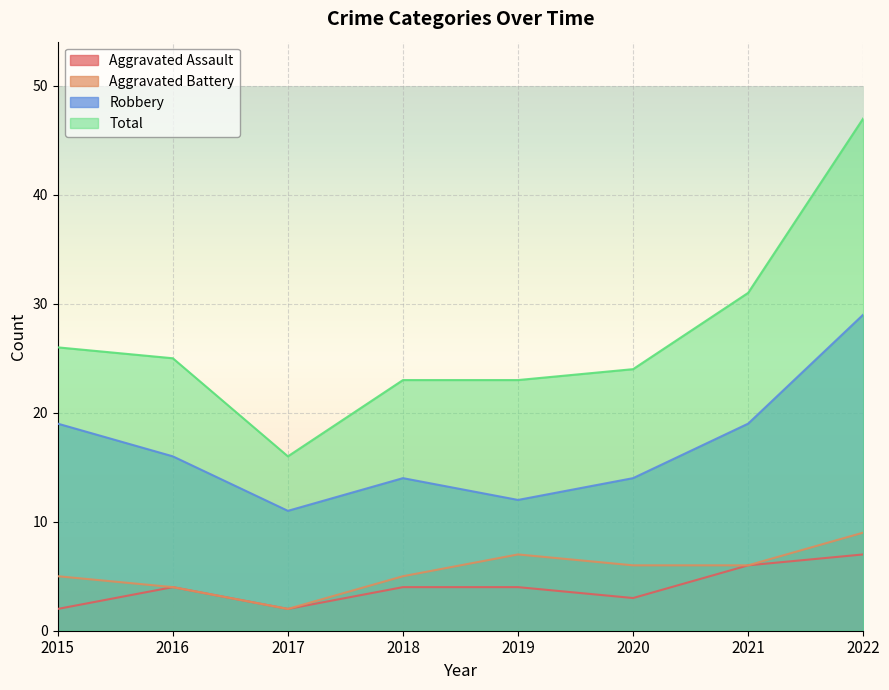

How many series are shown in this chart?

4